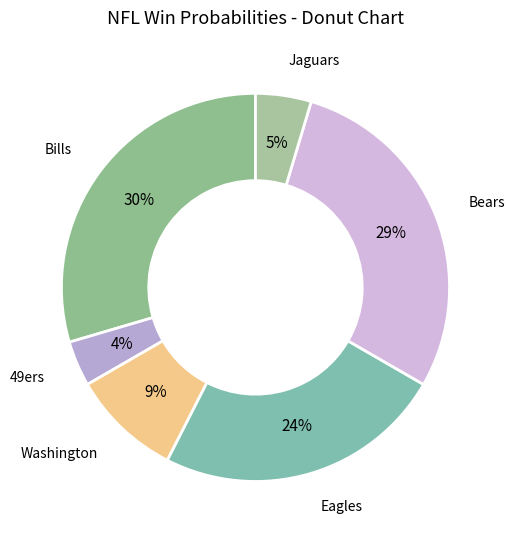

To the nearest percent, what is the combined percentage of Bills and Washington?

39%